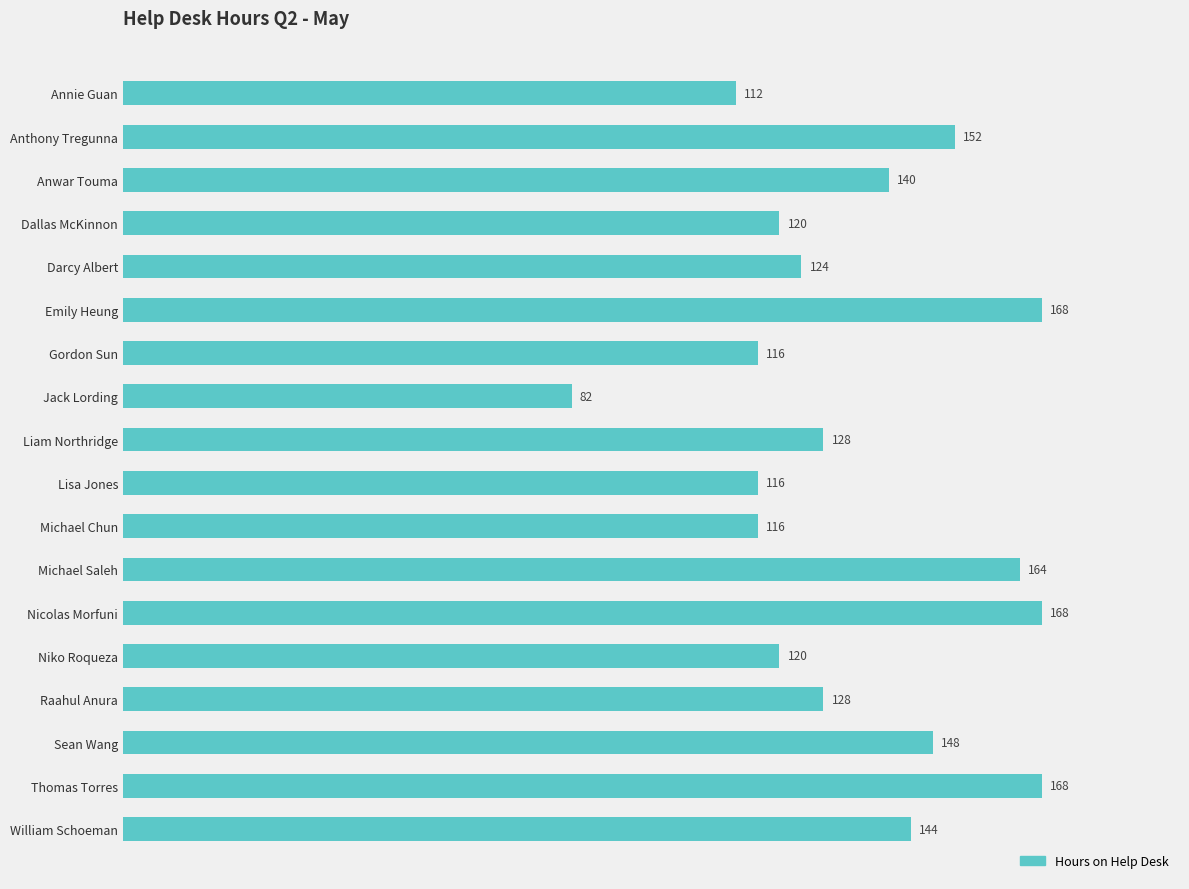

What is the average value?

134